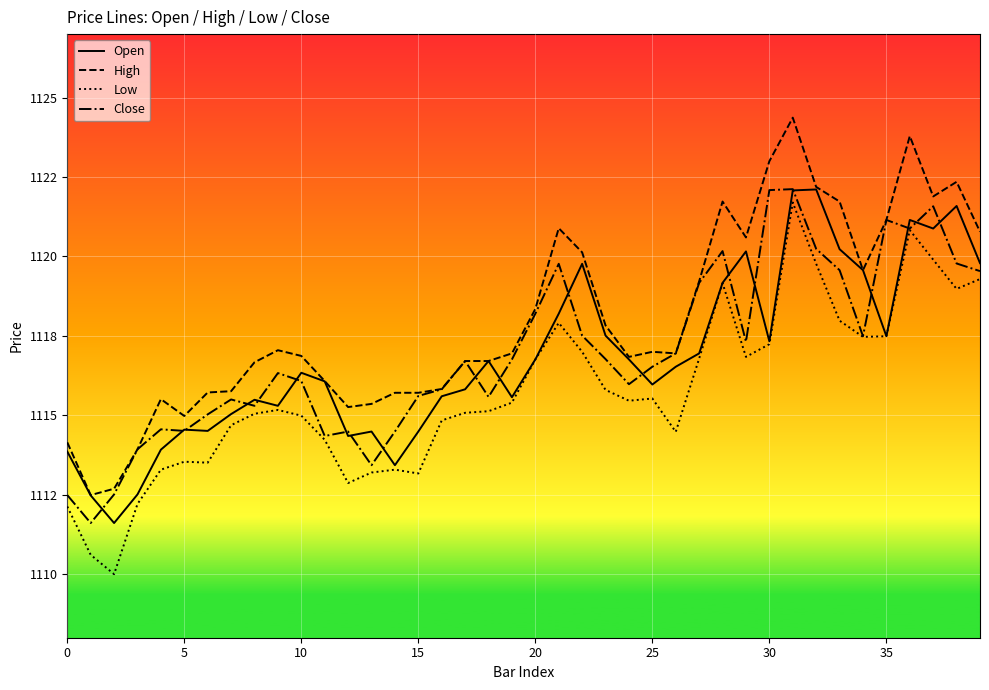

What is the sum of all Open values?

44672.1